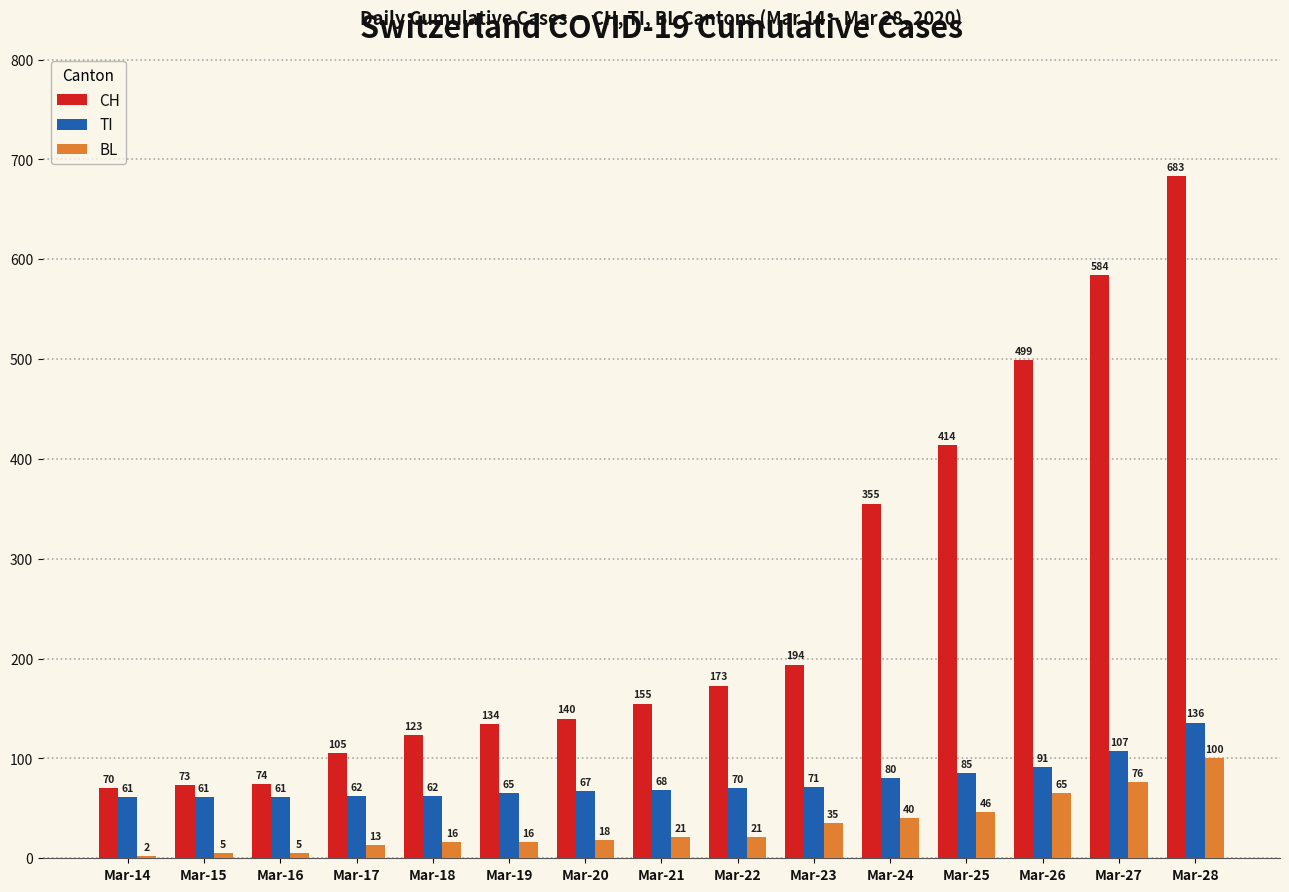

What is the greatest value displayed?

683